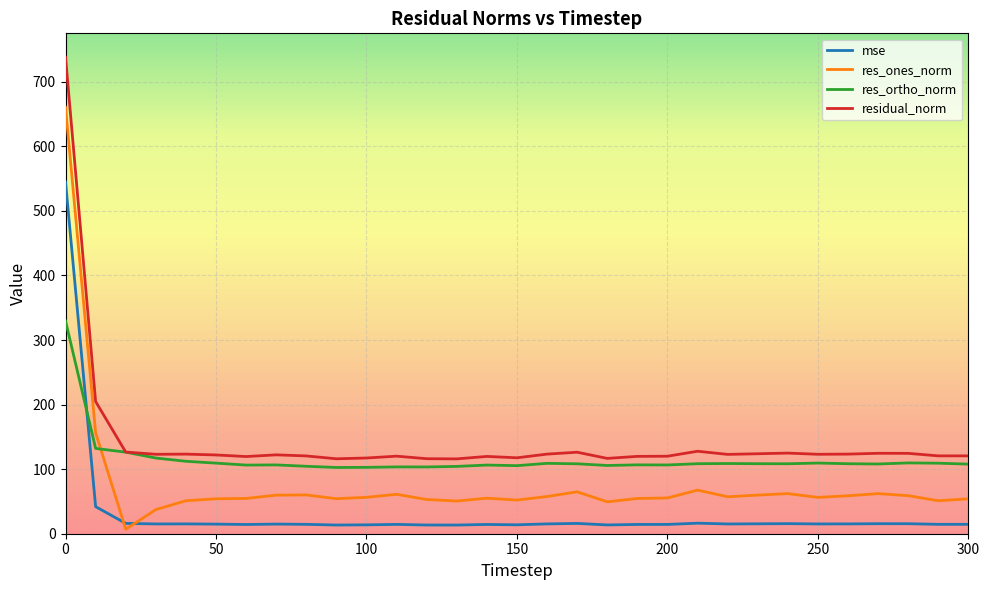

Rank the series by their maximum value, from highest to lowest.

residual_norm, res_ones_norm, mse, res_ortho_norm